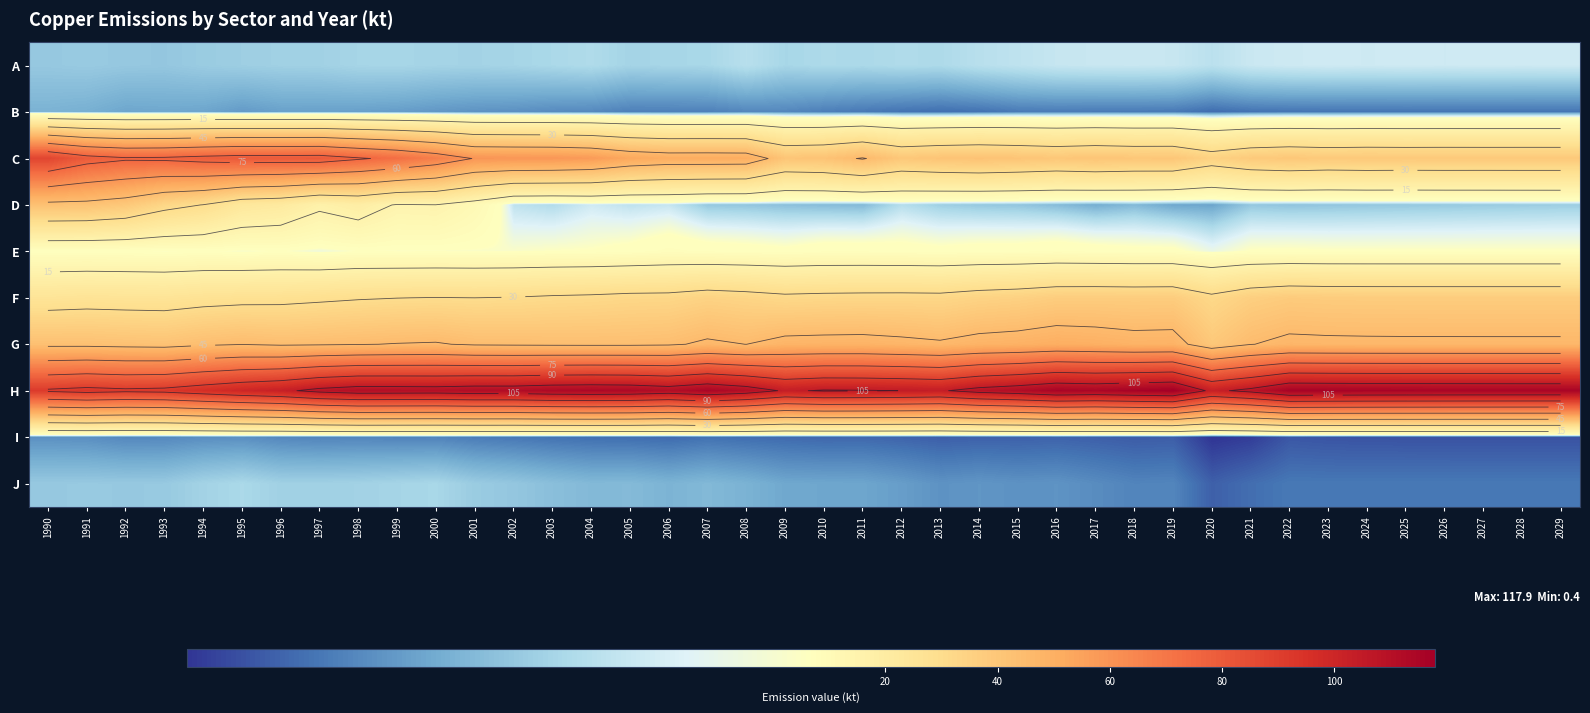

What is the maximum value for J?

4.2